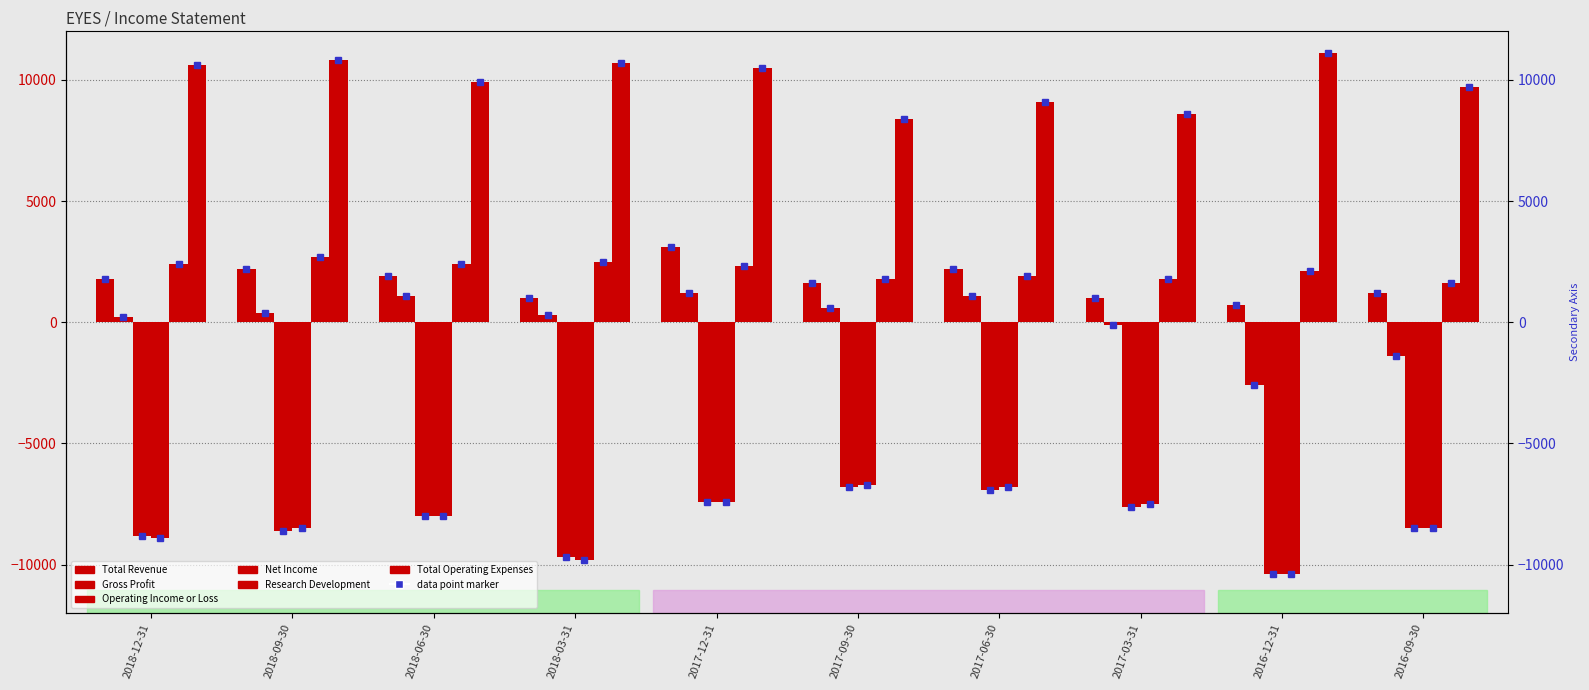

Reading left to right, transcribe all the data shown in this chart.

Total Revenue: 1800	2200	1900	1000	3100	1600	2200	1000	700	1200
Gross Profit: 200	400	1100	300	1200	600	1100	-100	-2600	-1400
Operating Income or Loss: -8800	-8600	-8000	-9700	-7400	-6800	-6900	-7600	-10400	-8500
Net Income: -8900	-8500	-8000	-9800	-7400	-6700	-6800	-7500	-10400	-8500
Research Development: 2400	2700	2400	2500	2300	1800	1900	1800	2100	1600
Total Operating Expenses: 10600	10800	9900	10700	10500	8400	9100	8600	11100	9700